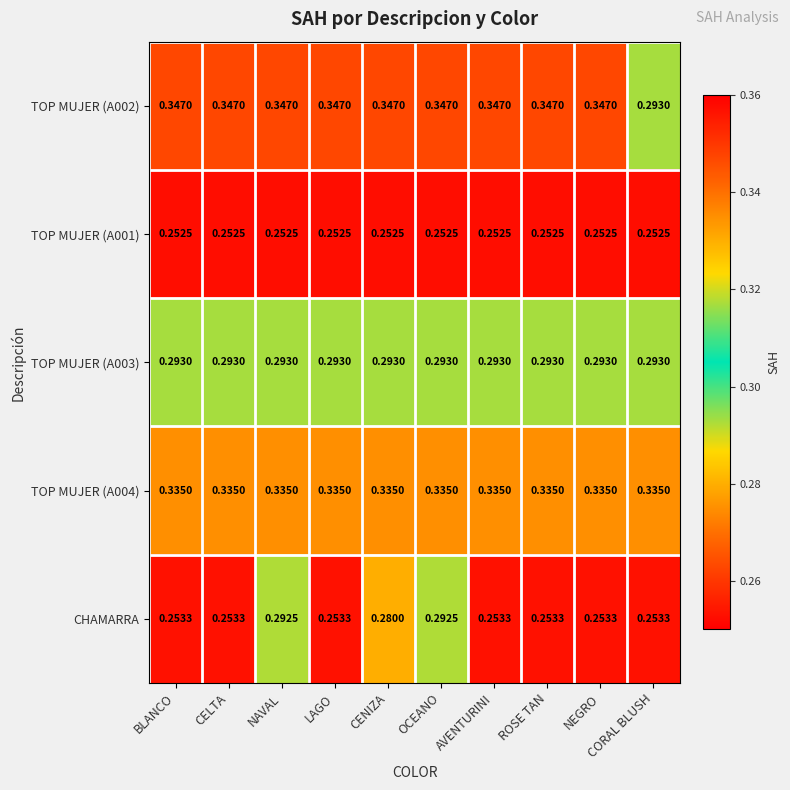

Is the value of CHAMARRA at LAGO greater than the value of TOP MUJER (A002) at CENIZA?

No